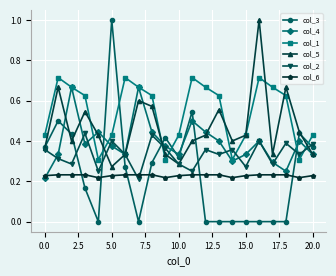

How many interior local peaks does the col_2 series have?

7